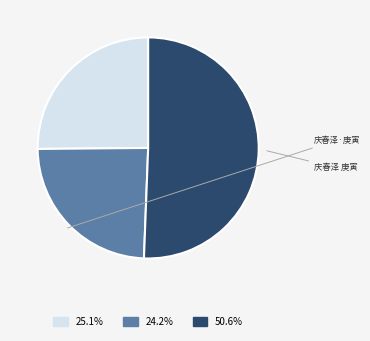

Is there a majority slice in this chart?

Yes